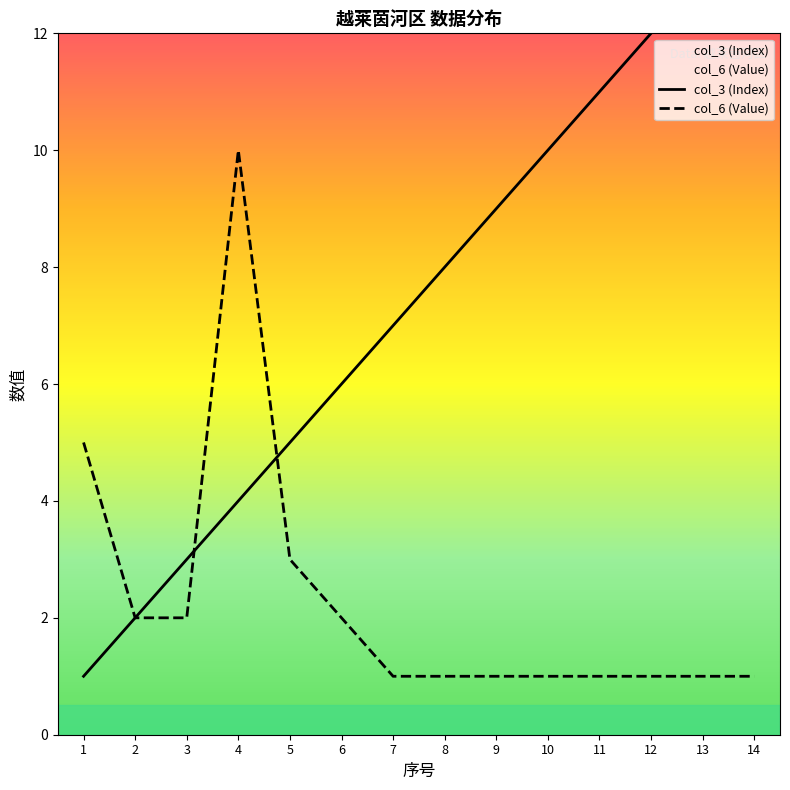

Is the value of col_6 (Value) at 12 greater than the value of col_3 (Index) at 9?

No